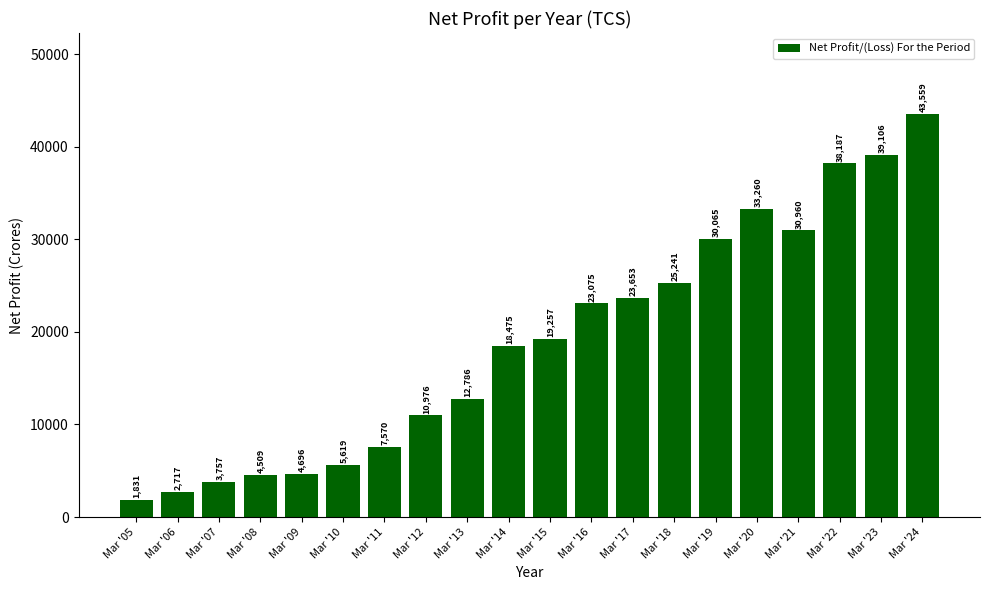

At which label does the data first exceed 19256?

Mar '15